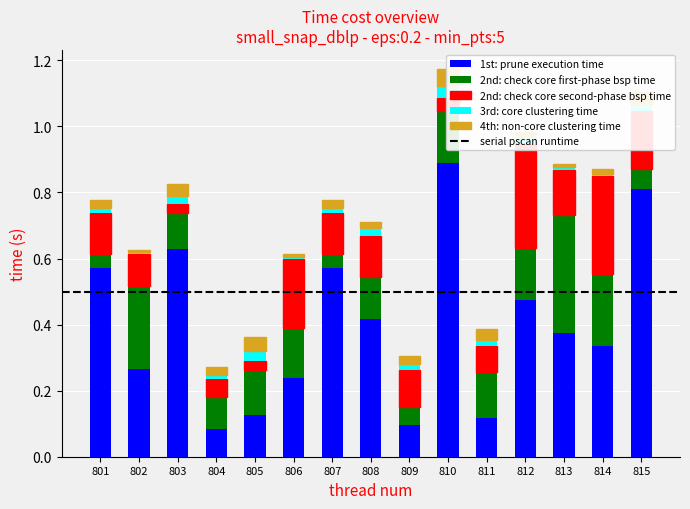

Which series has the widest spread of values?

1st: prune execution time